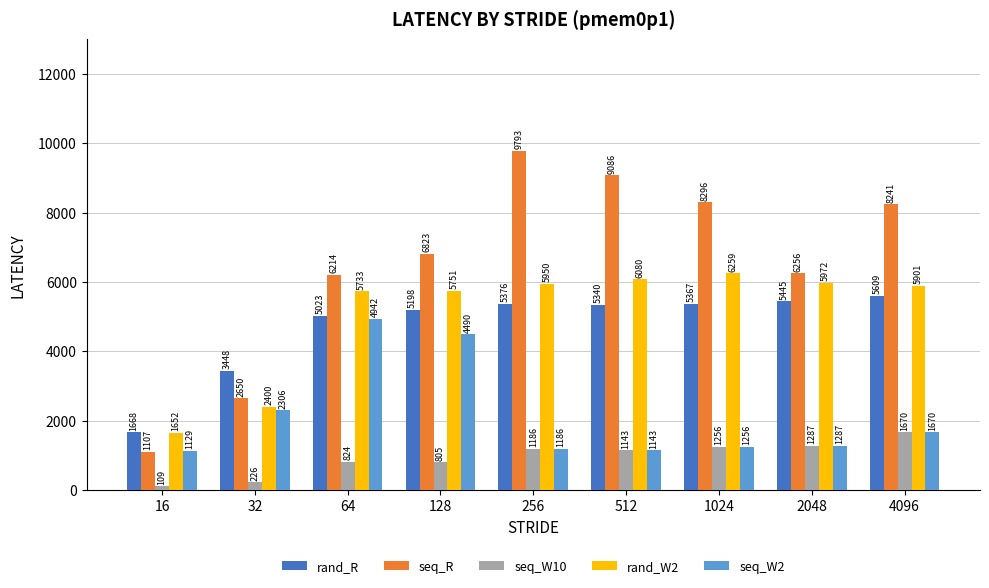

List the labels in order of rand_R value, largest first.

4096, 2048, 256, 1024, 512, 128, 64, 32, 16